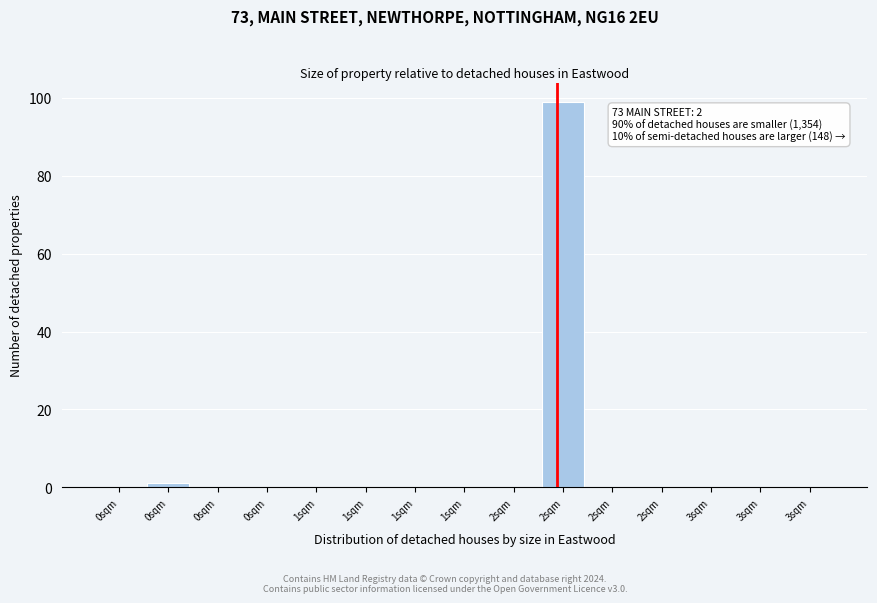

Are the bars horizontal?

No